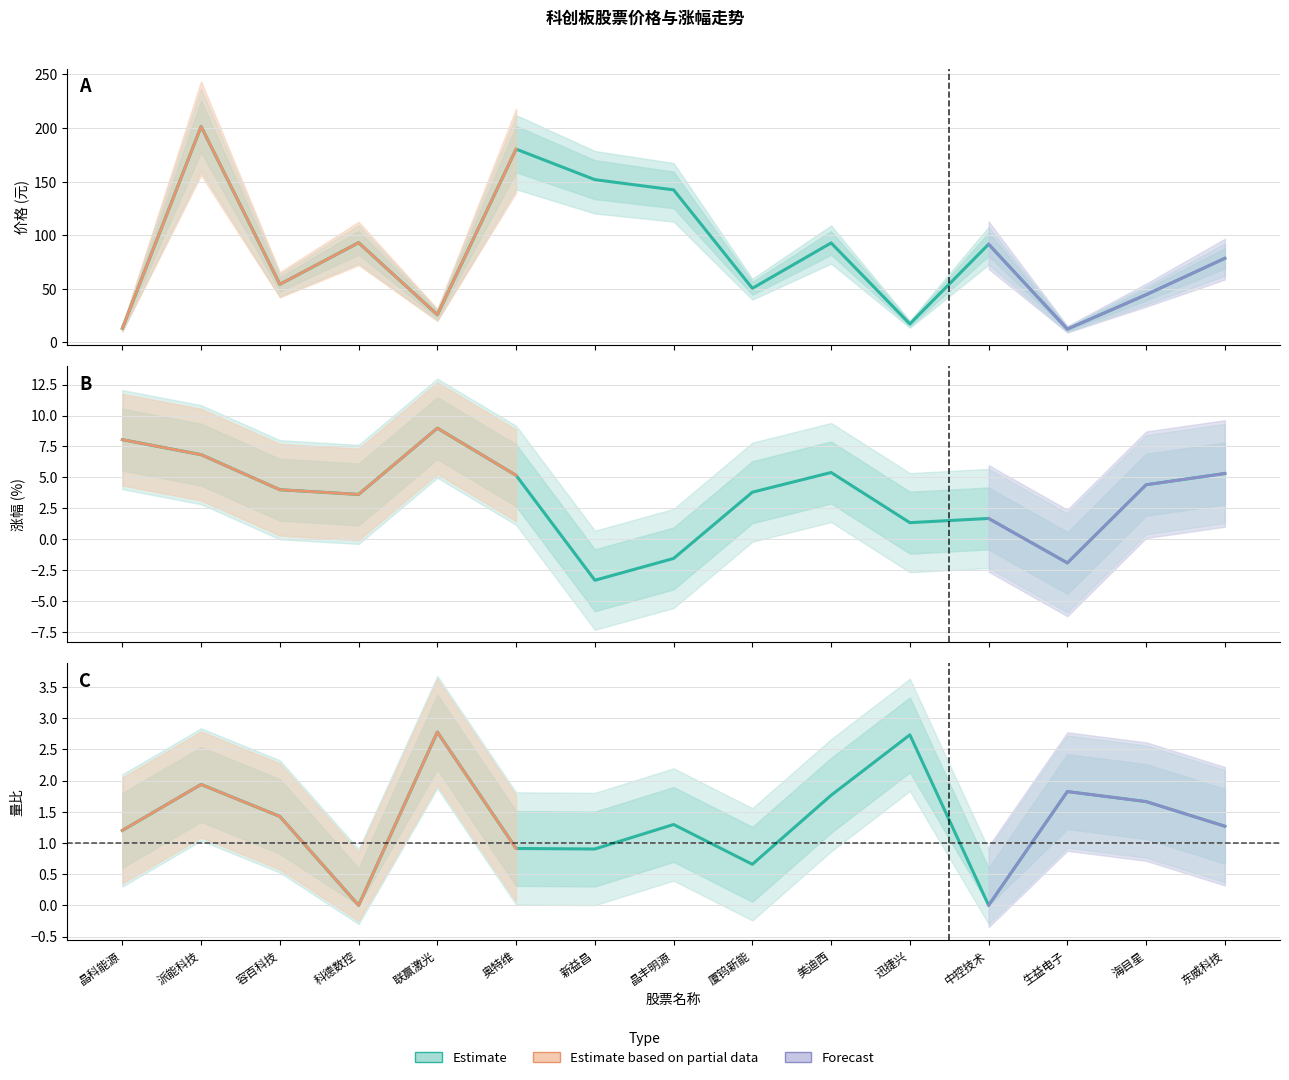

At which category does 涨幅% reach its first local peak?

联赢激光